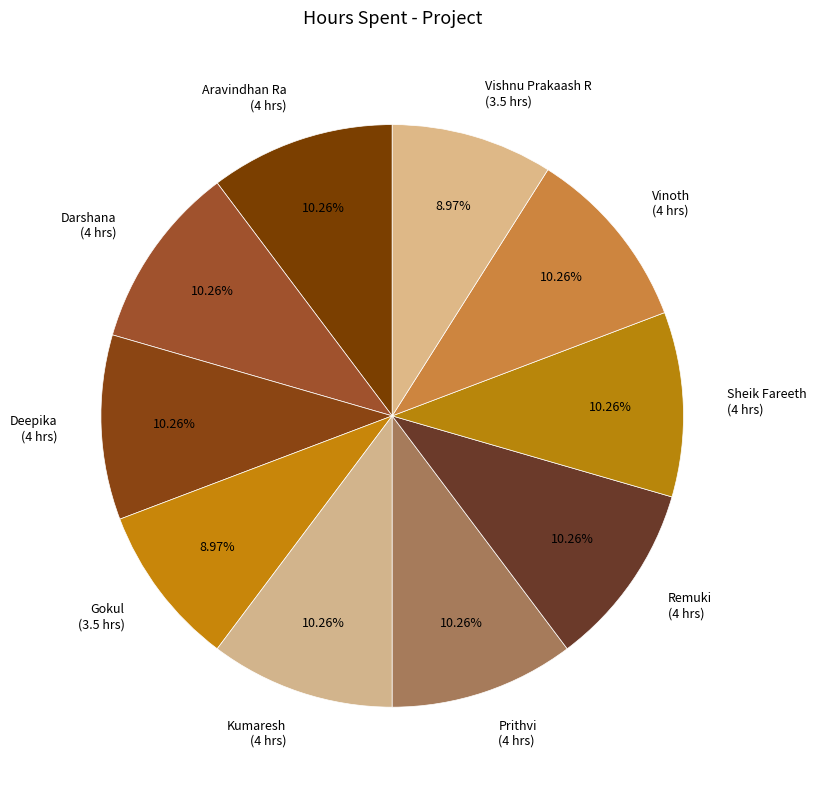

Is it true that Vinoth is 10% of the pie?

True